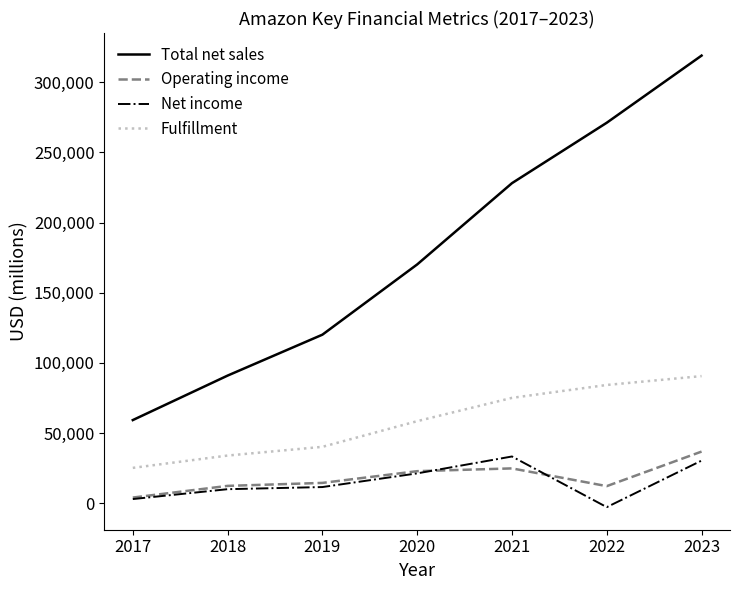

What is the sum of all Total net sales values?

1258543